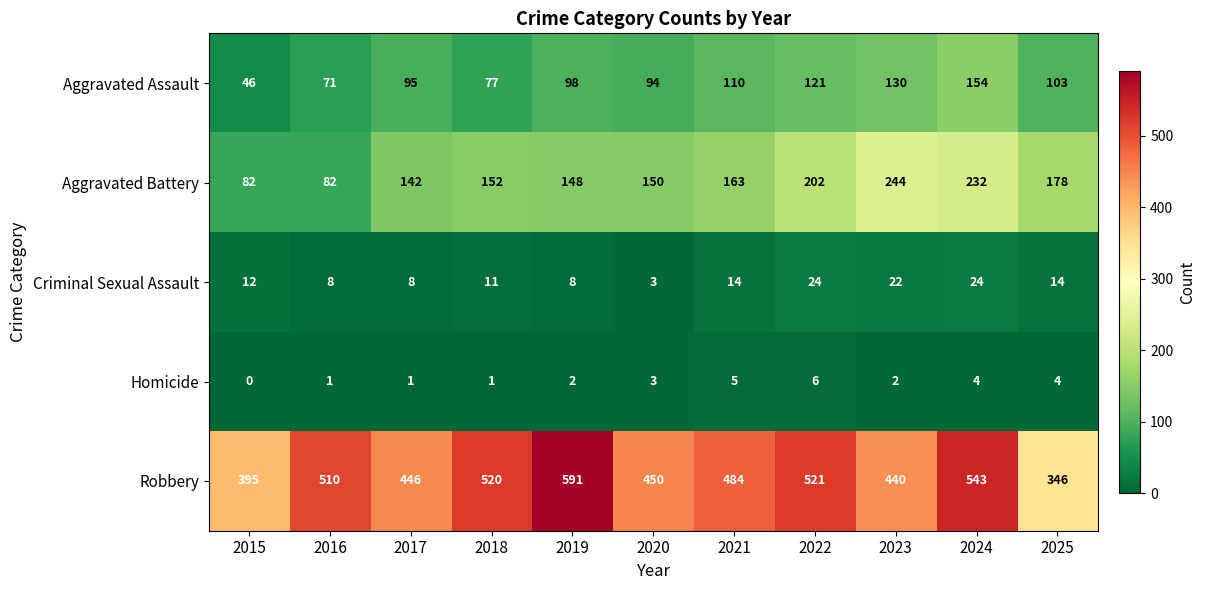

Which label corresponds to the smallest value in the chart?

2015